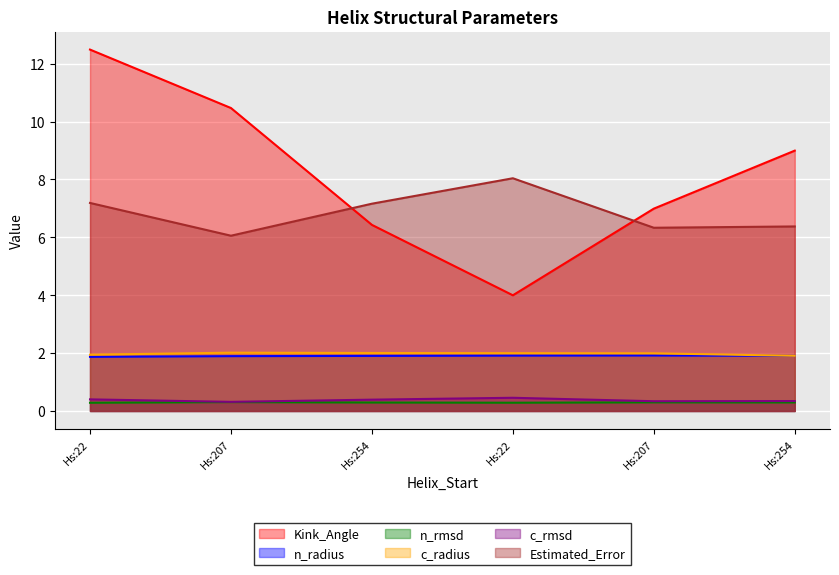

Is the value of c_radius at Hs:22 greater than the value of n_radius at Hs:254?

Yes